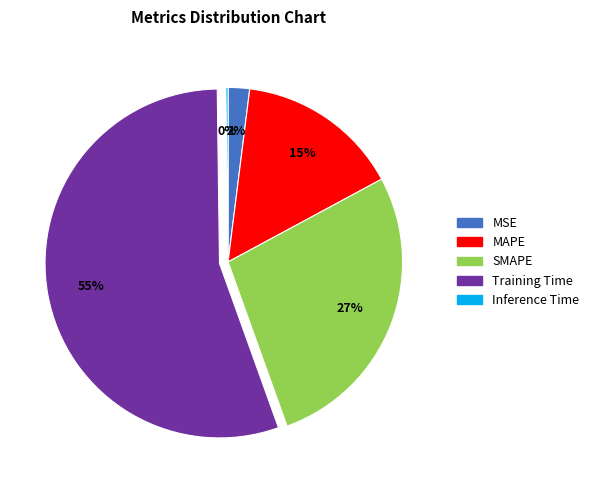

The Training Time slice represents 55% of the pie. True or false?

True